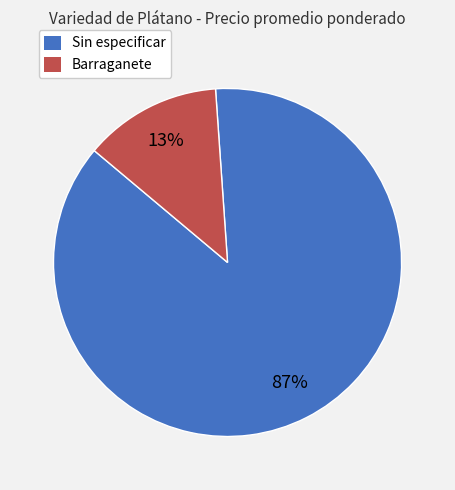

To the nearest percent, what is the difference between the Barraganete and Sin especificar slice percentages?

74%